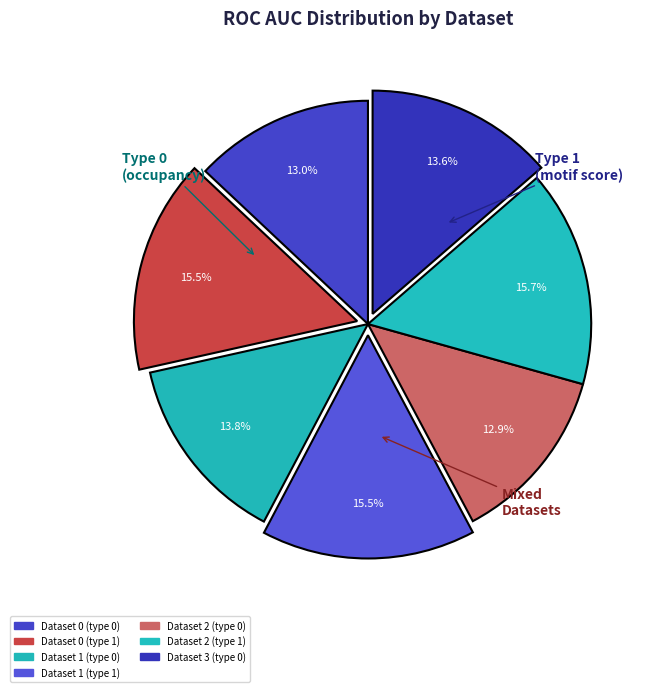

Rank the categories by value from lowest to highest.

Dataset 2 (type 0), Dataset 0 (type 0), Dataset 3 (type 0), Dataset 1 (type 0), Dataset 1 (type 1), Dataset 0 (type 1), Dataset 2 (type 1)